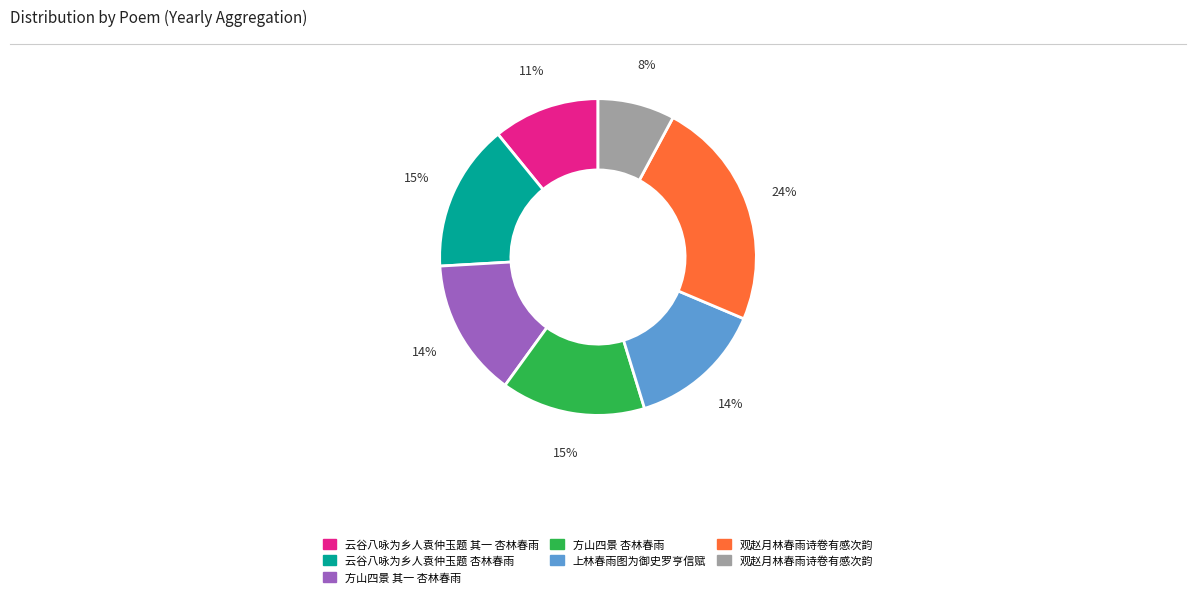

Is there any slice that represents more than half of the pie?

No